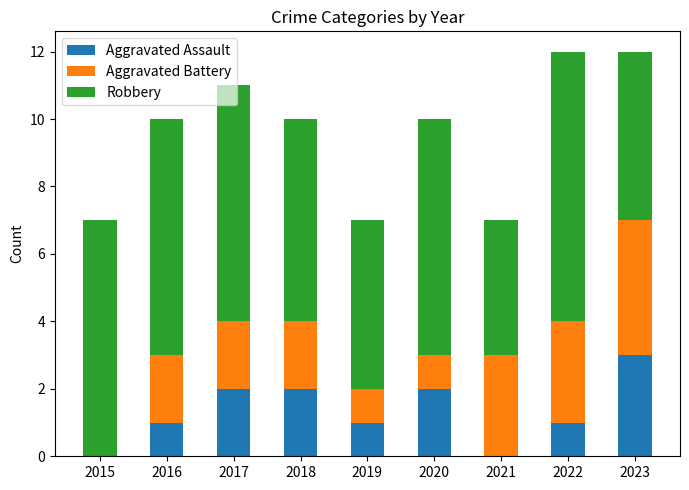

The value of Aggravated Assault at 2023 is 3. True or false?

True